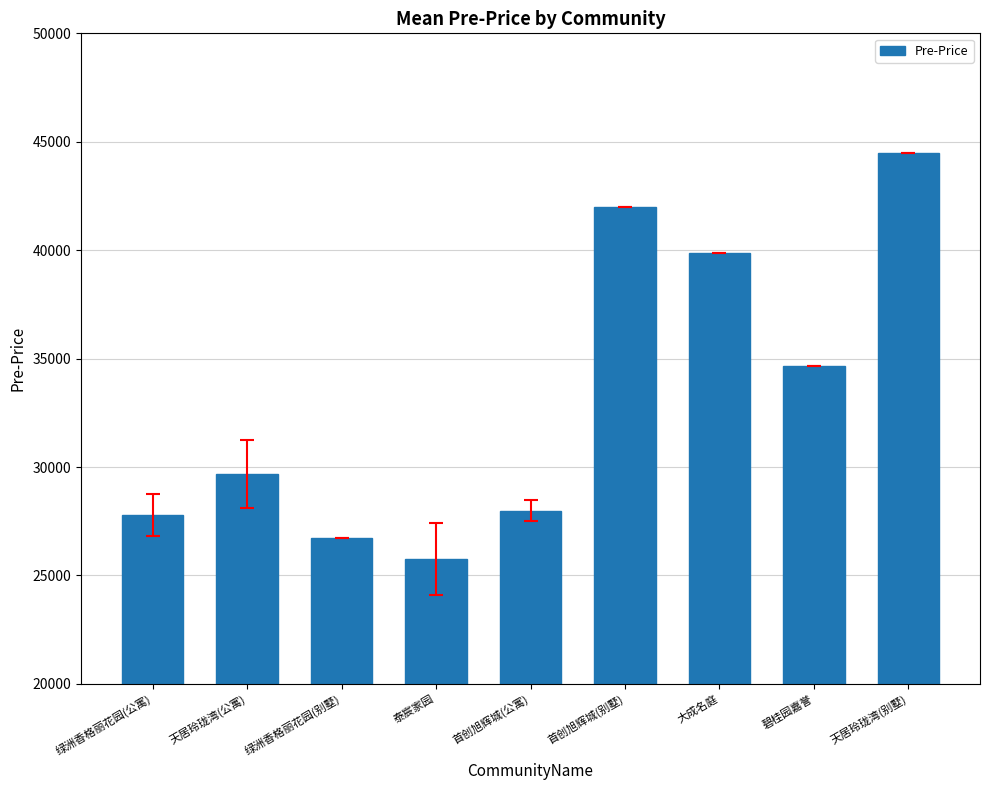

Count the number of values greater than 29666.

5